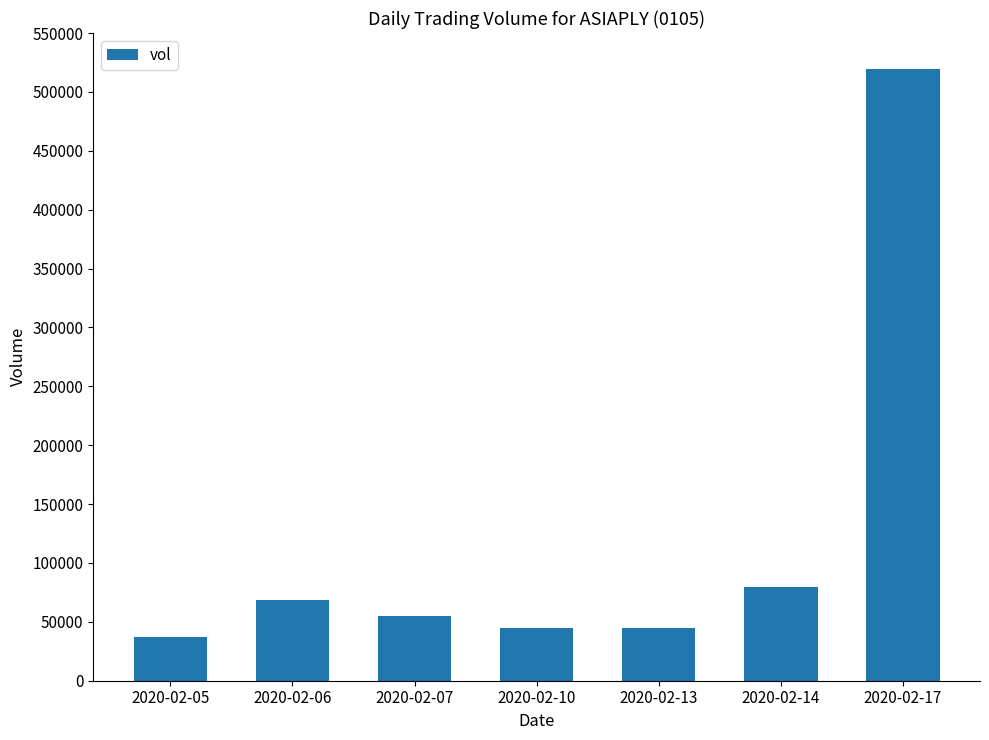

What is the value of the 4th bar from the left?

44500